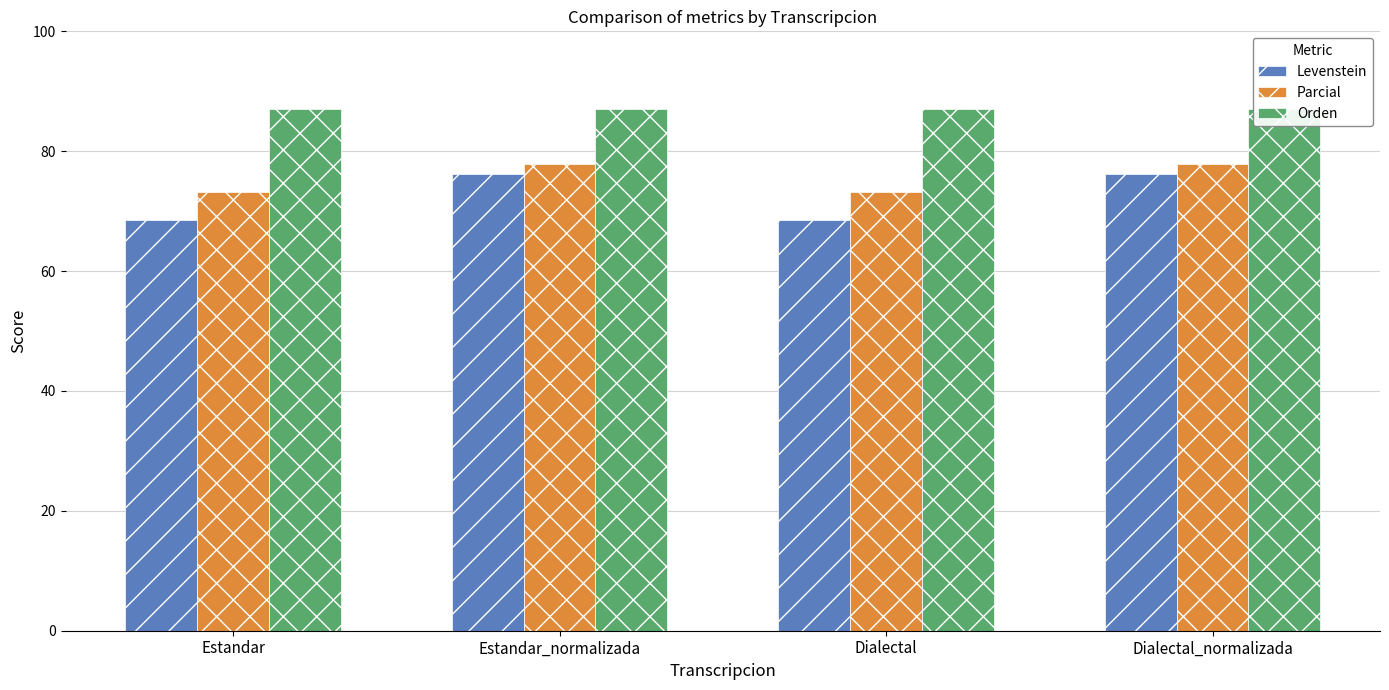

At which category is the sum across all series the highest?

Estandar_normalizada